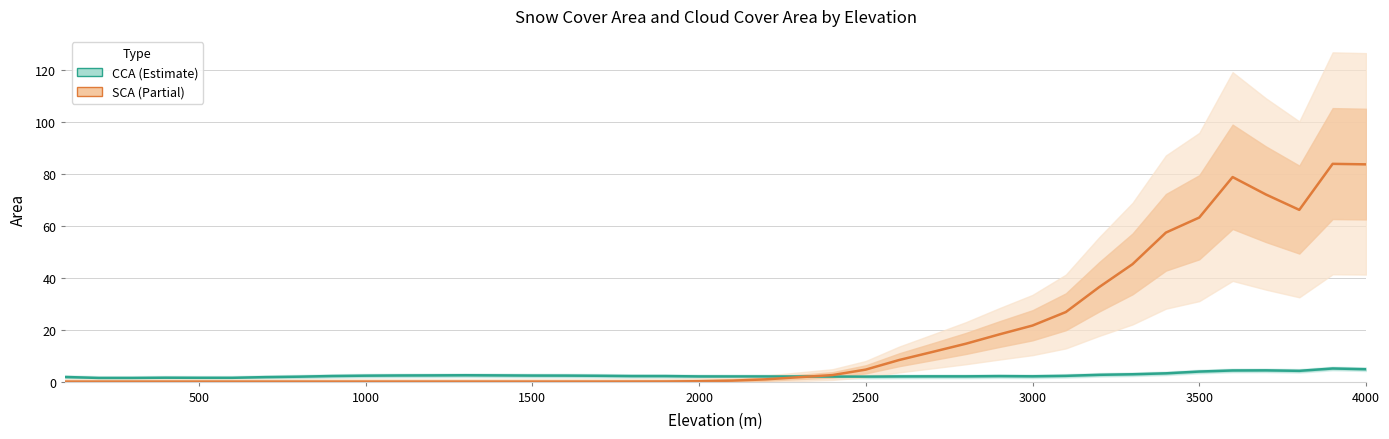

Which series has the largest total across all categories?

SCA